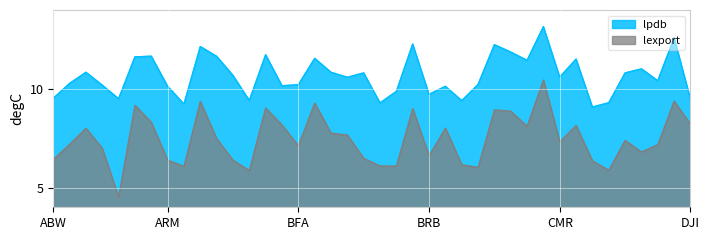

At how many categories does at least one series exceed 7?

40